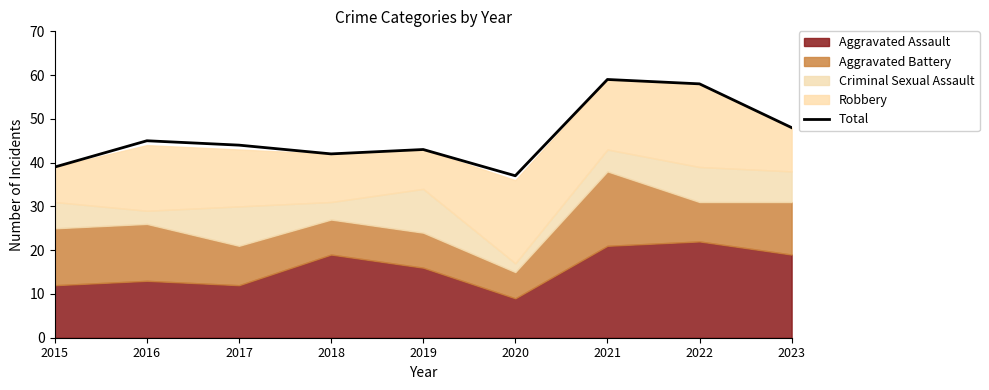

What is the value of the 3rd point from the left?

44